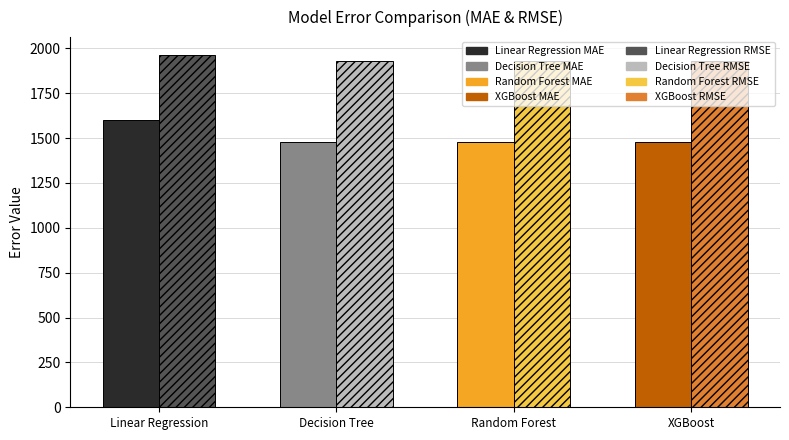

What is the label of the 4th bar from the right?

Linear Regression